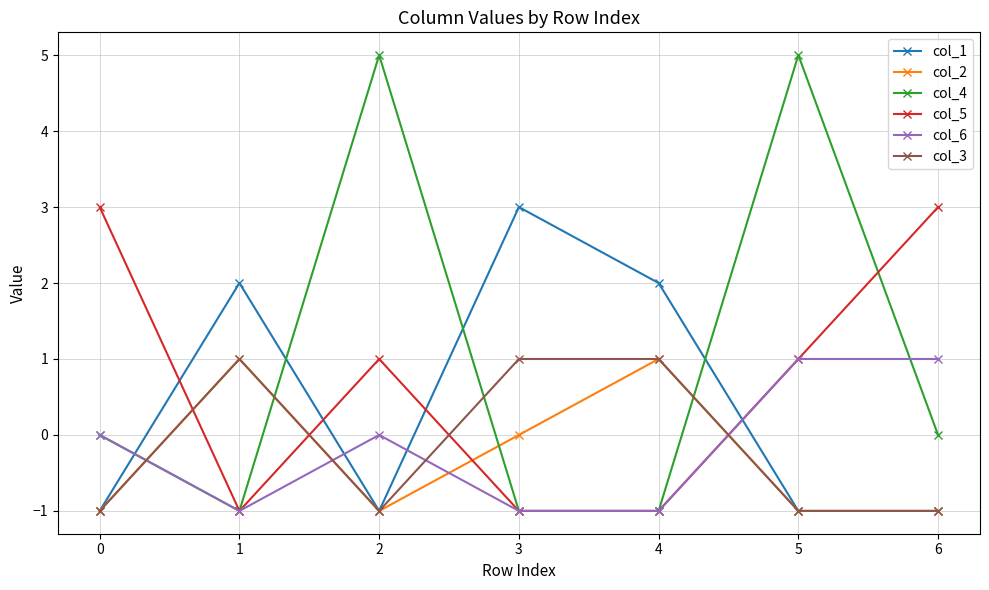

How many series are shown in this chart?

6